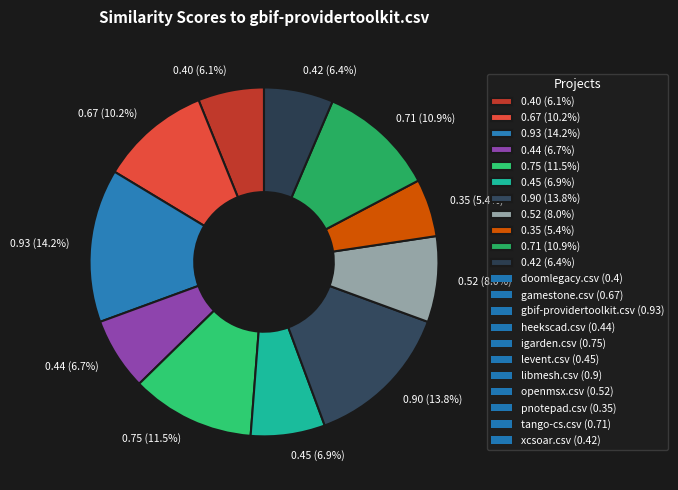

Count the number of slices in the pie.

11